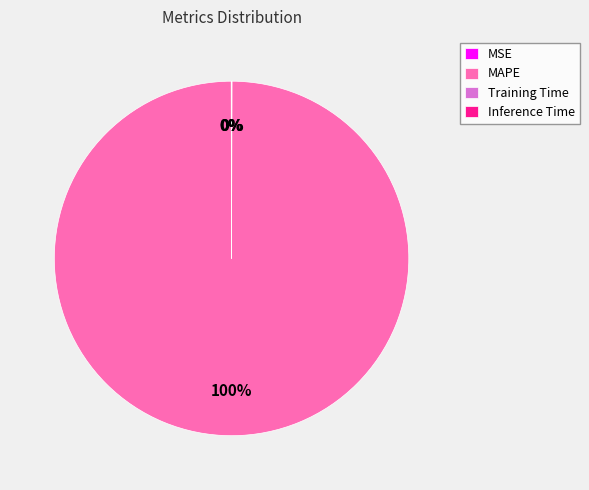

Does MAPE represent more than half of the total?

Yes